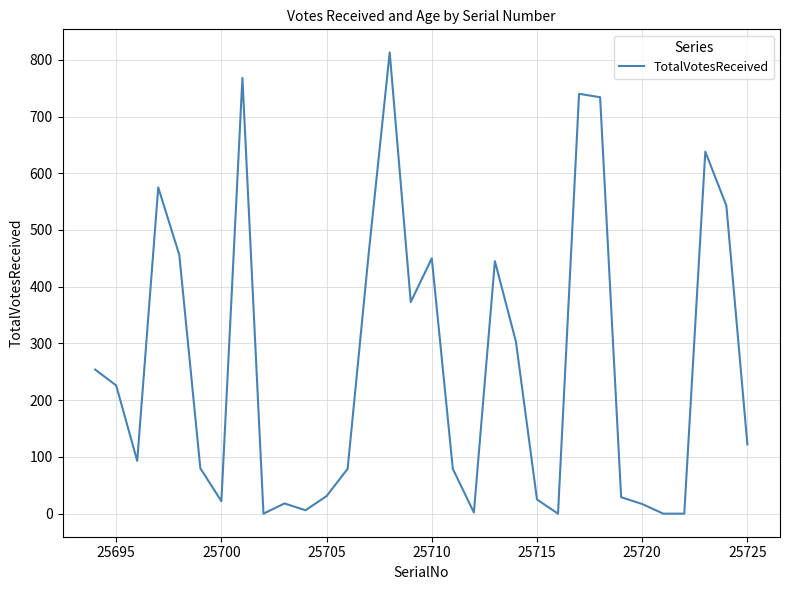

What is the difference between the maximum and minimum values?

813